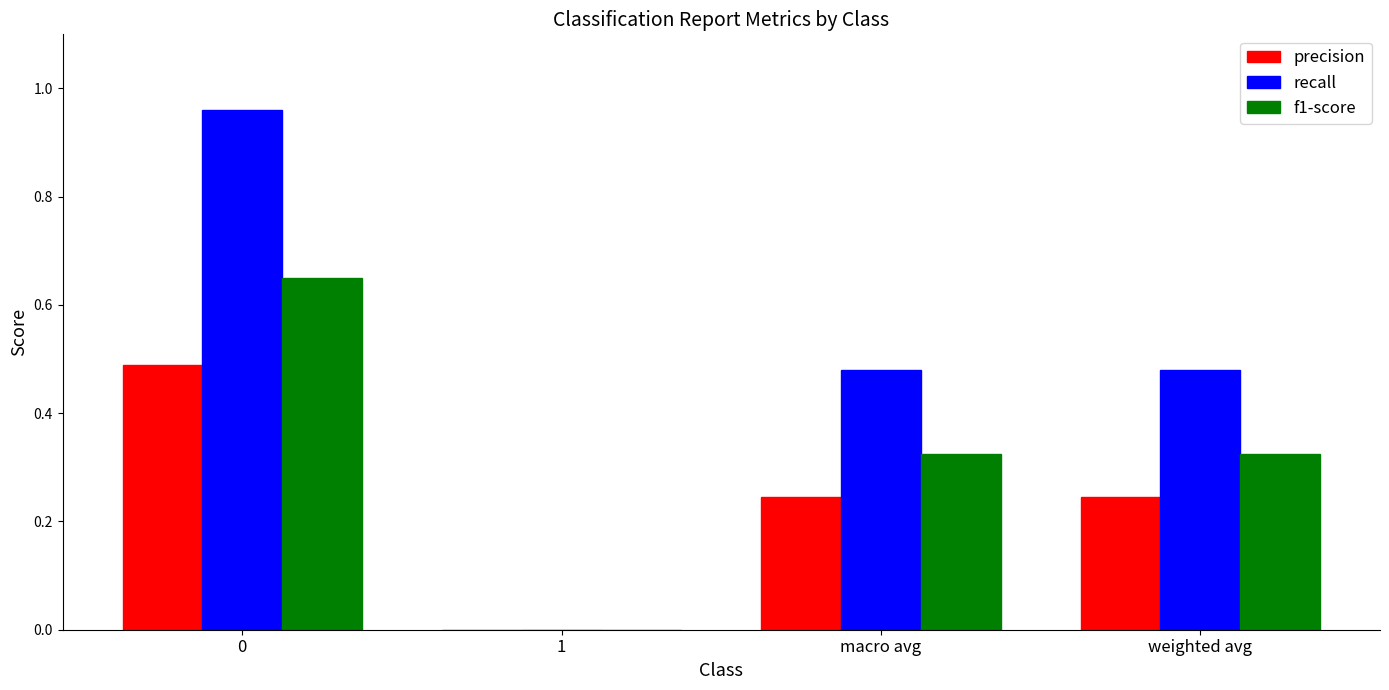

True or false: recall has a value of 0.0 at 1.

True